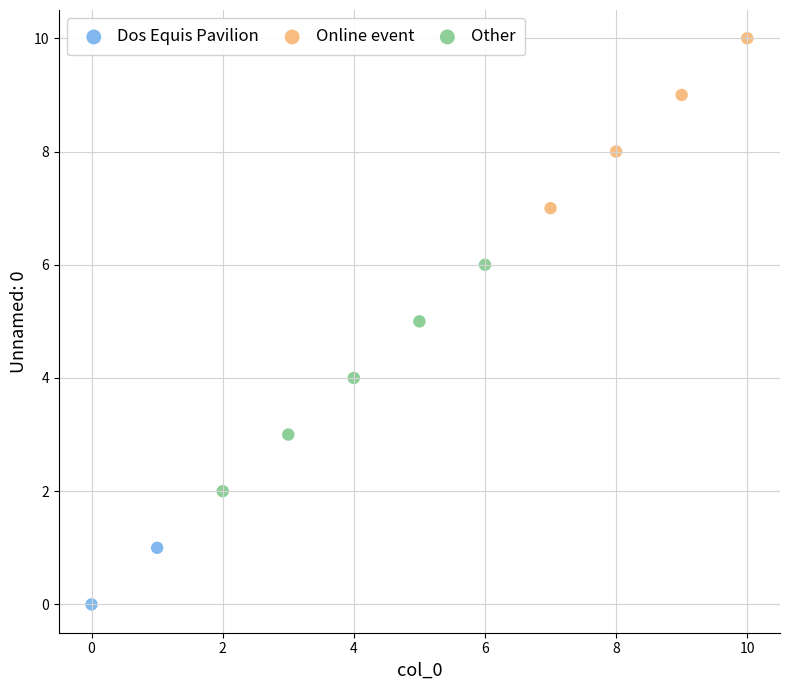

Which series contains the lowest Y value?

Dos Equis Pavilion